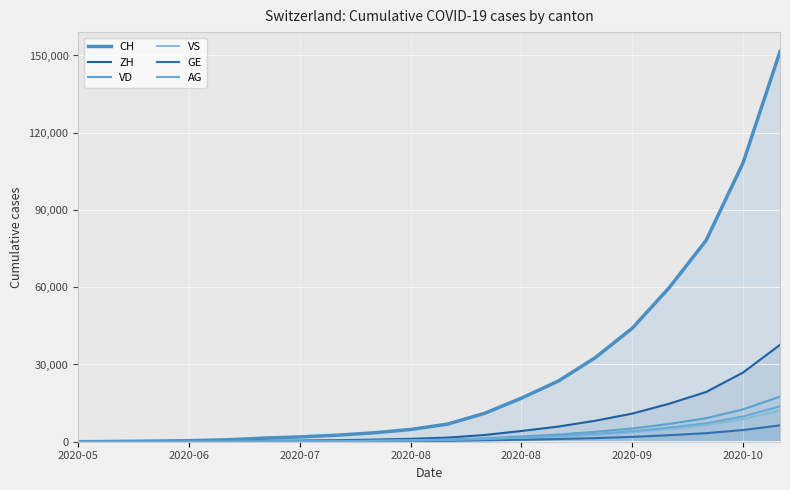

True or false: ZH and AG intersect in this chart.

False